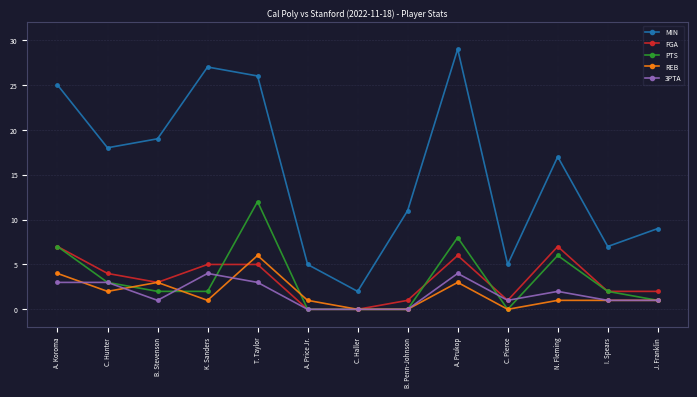

Which label corresponds to the largest value in the chart?

A. Prukop